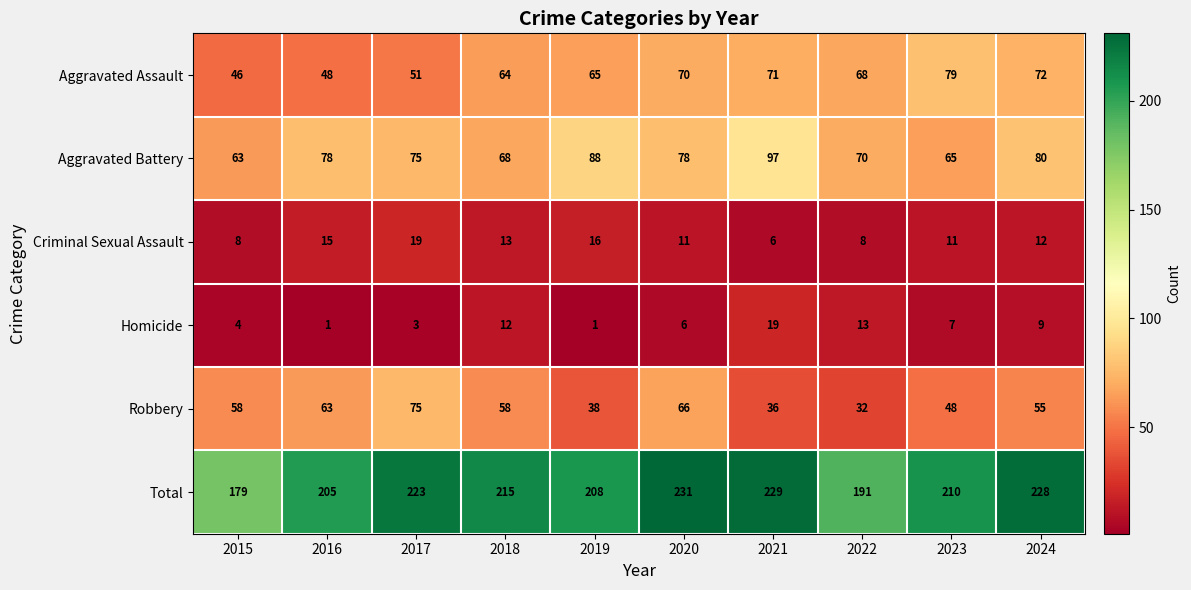

What is the difference between the Homicide values at 2016 and 2023?

6